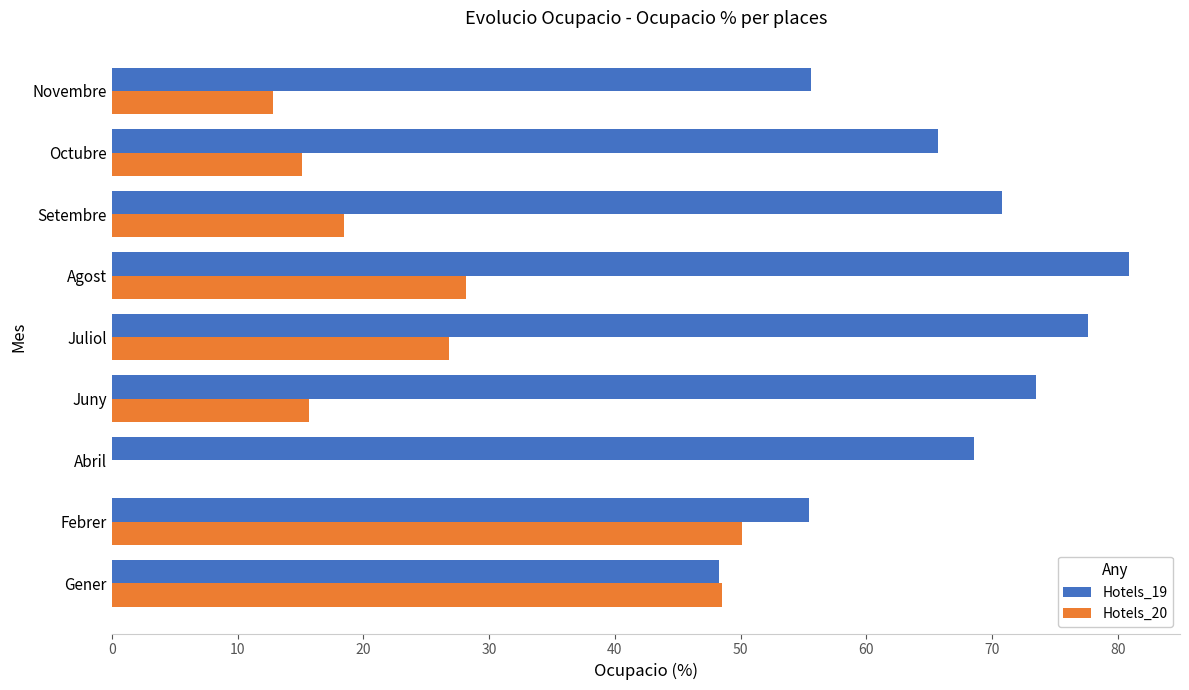

What is the sum of the Hotels_19 values at Juliol and Abril?

146.2